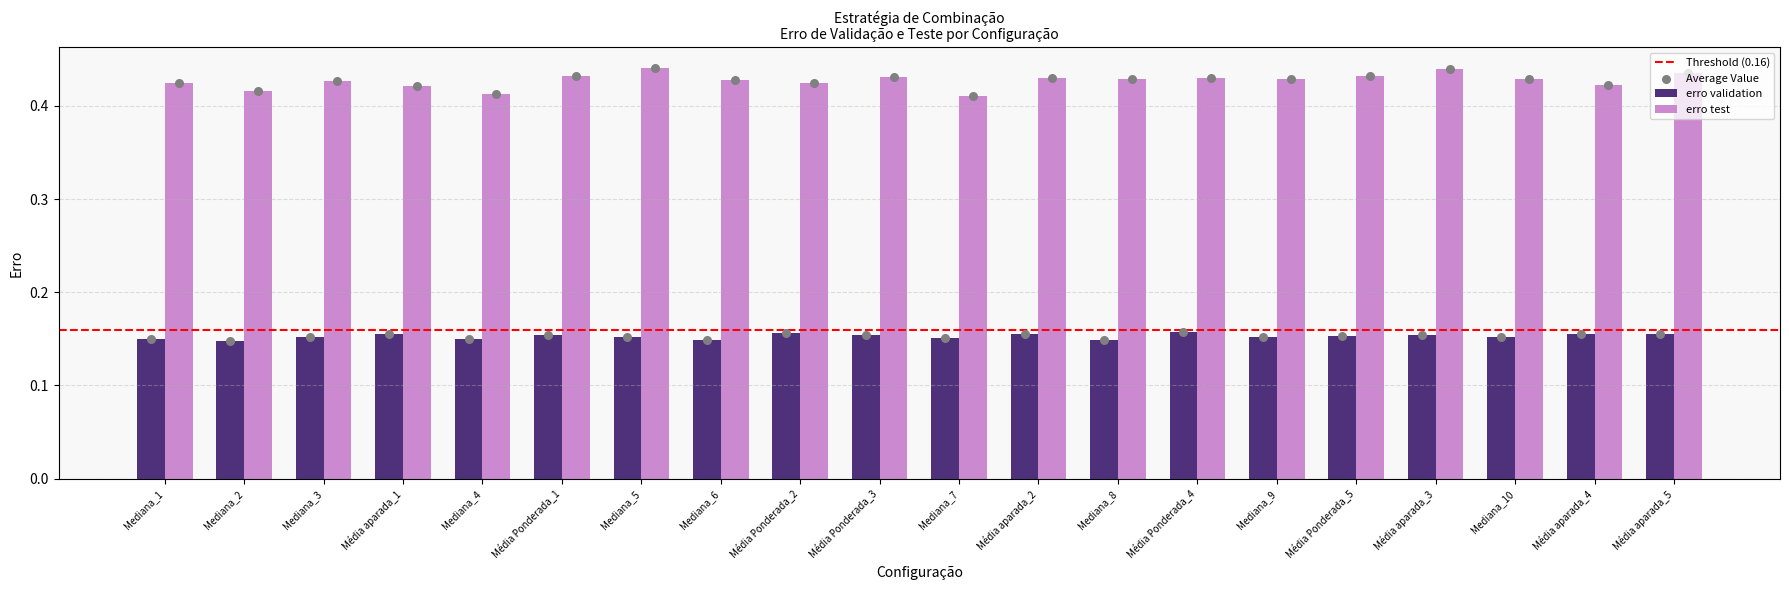

What are all the series names shown in the legend?

erro validation, erro test